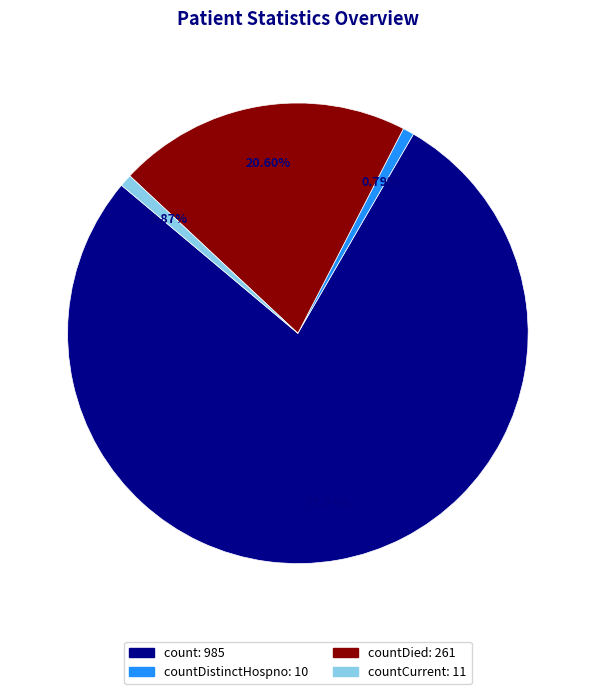

Is there any slice that represents more than half of the pie?

Yes